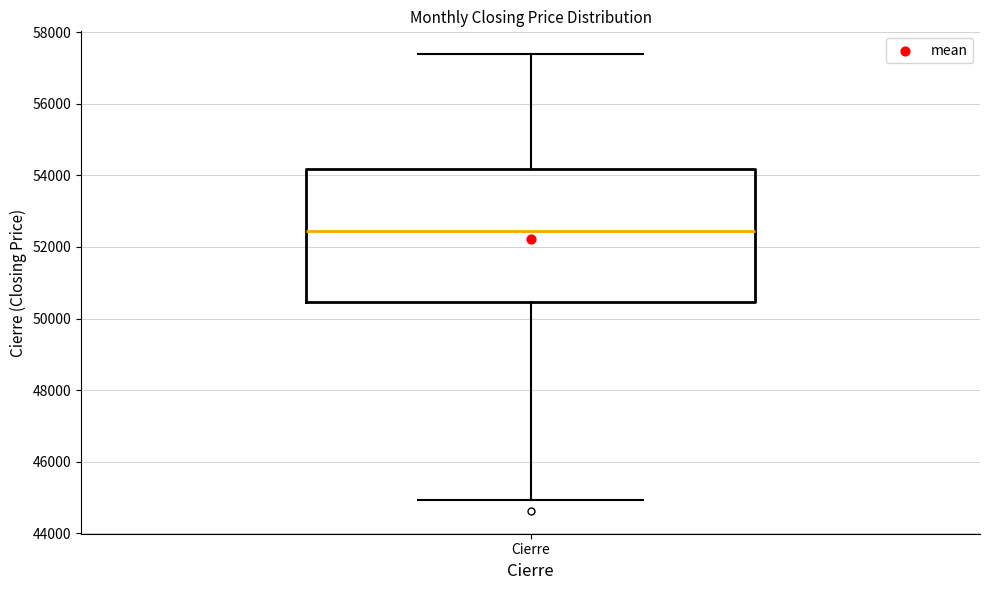

Read this box plot against the y-axis: the position of the median line, the range covered by the box, and the ends of both whiskers. The values are not printed on the chart, so give them approximately, as read against the axis.

median 52400, box 50400 to 54200, whiskers 45000 to 57400